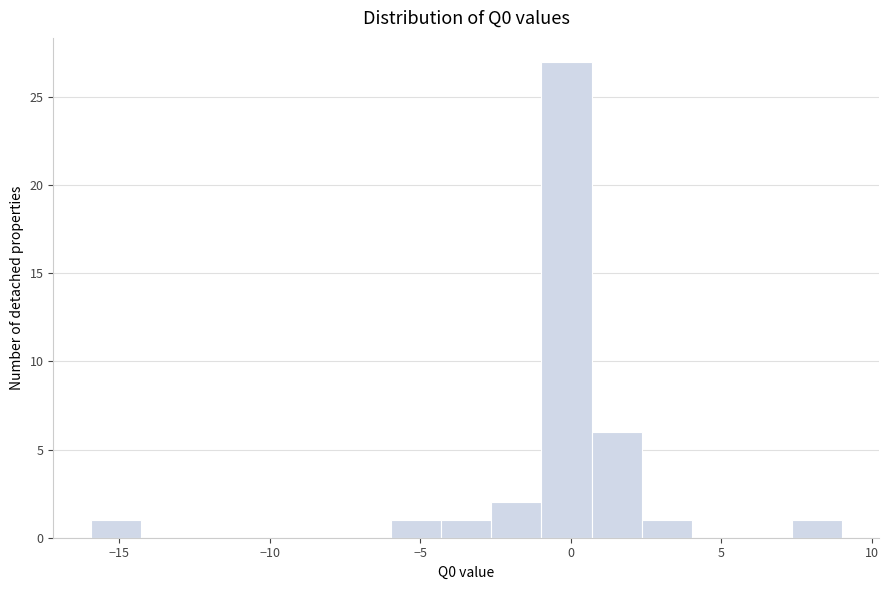

Around what value on the x-axis is the tallest bar? Give the approximate position of its centre, as read against the axis.

0.0